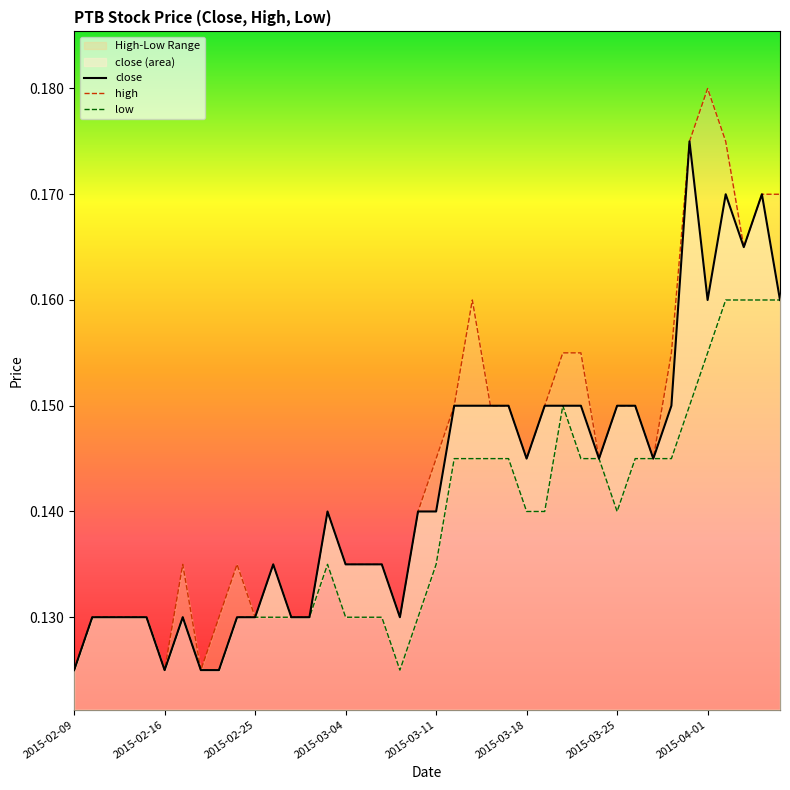

What is the total value across all series at 38?

0.5